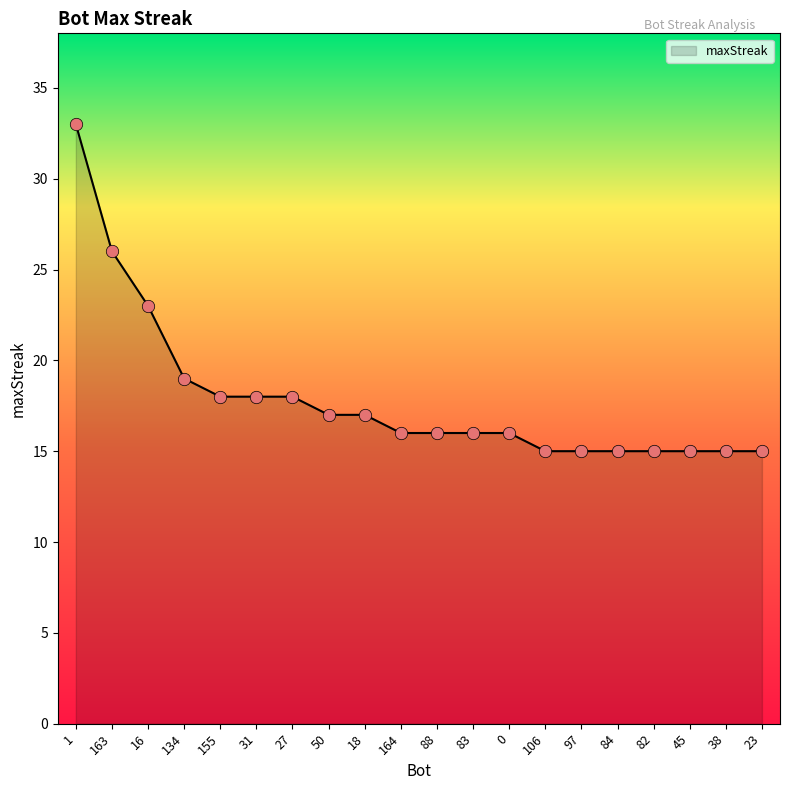

Which has a higher value, 50 or 0?

50